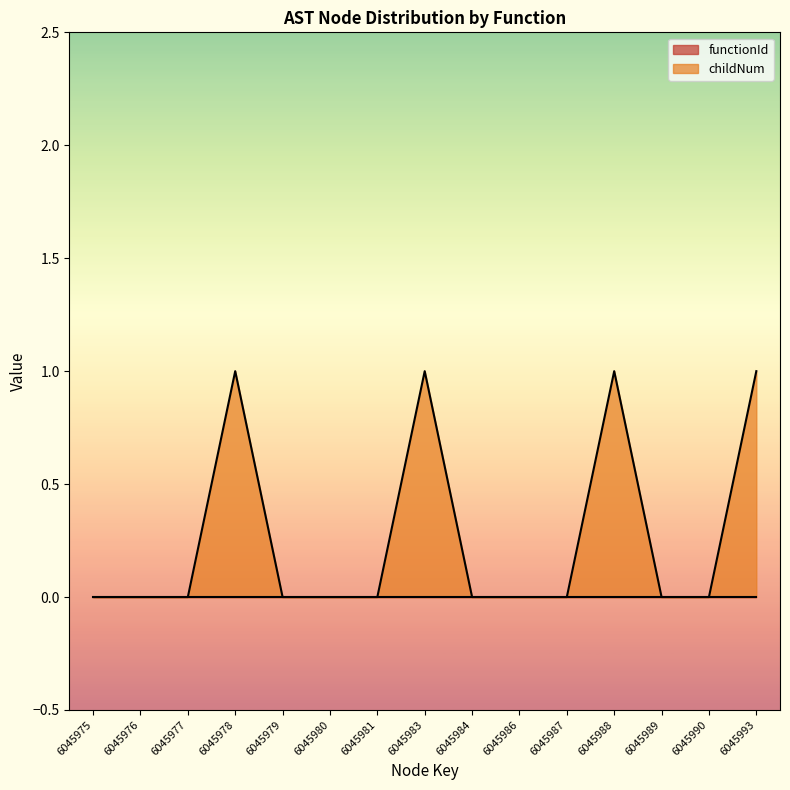

List the labels in order of value, largest first.

6045978, 6045983, 6045988, 6045993, 6045975, 6045976, 6045977, 6045979, 6045980, 6045981, 6045984, 6045986, 6045987, 6045989, 6045990